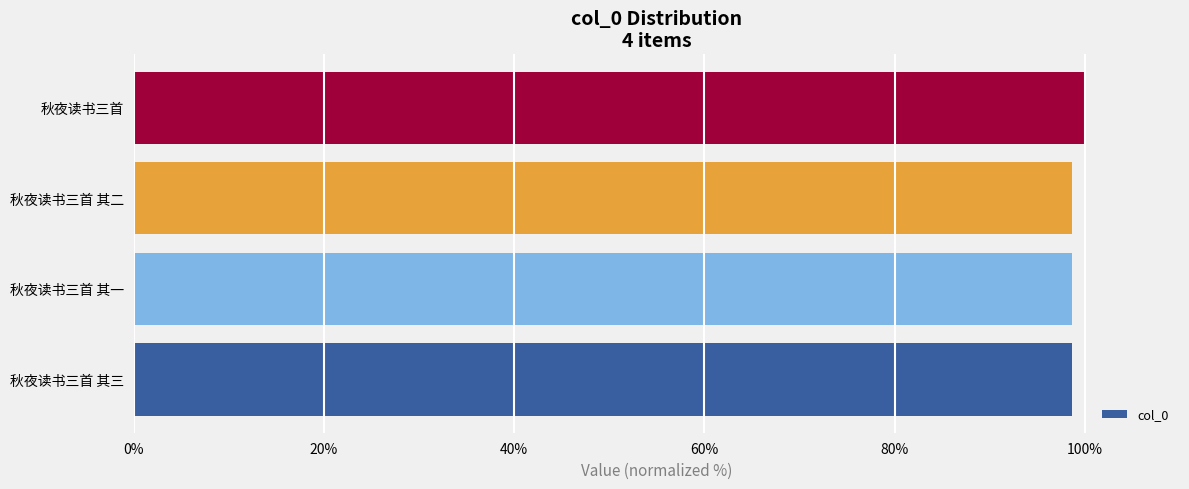

The chart shows a value of 61.8 at 秋夜读书三首 其三. True or false?

False